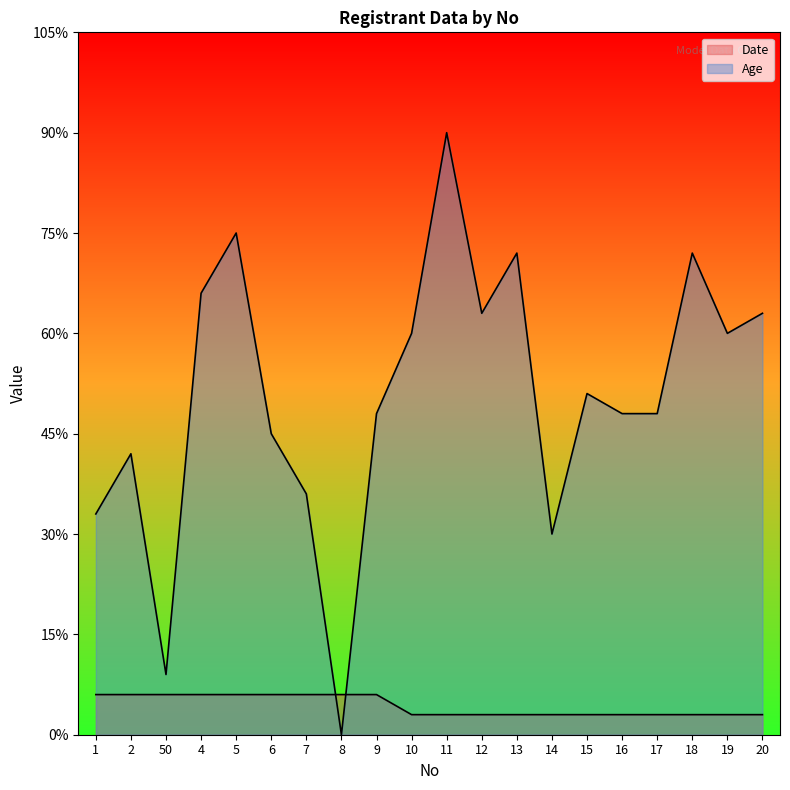

At how many categories does at least one series exceed 15?

13